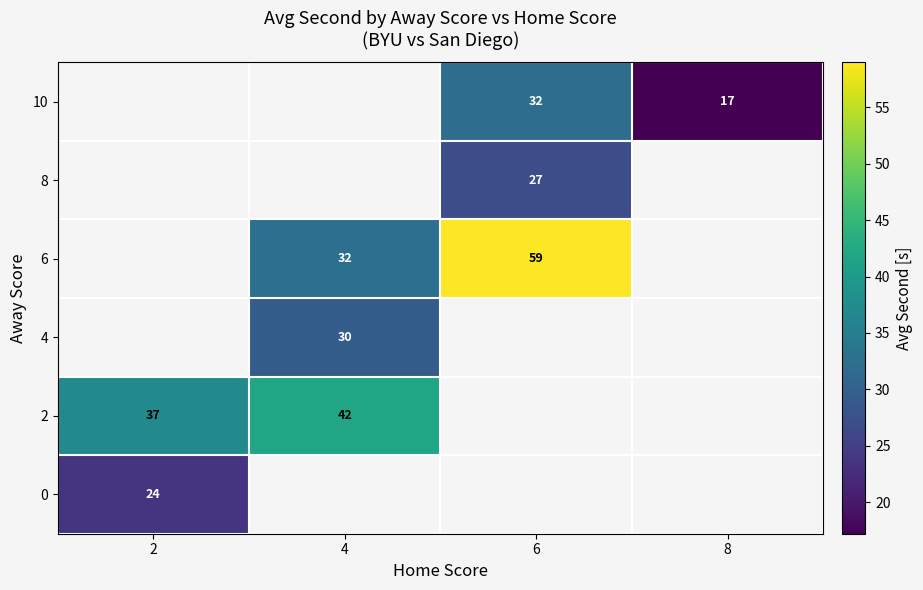

What is the sum of the 6 values at 6 and 4?

91.0